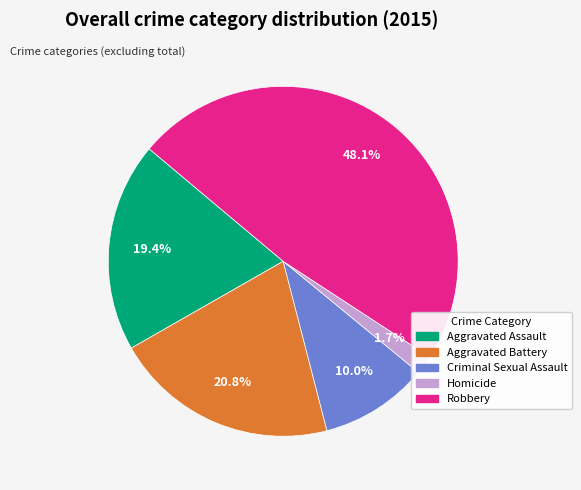

Which slice is the smallest?

Homicide